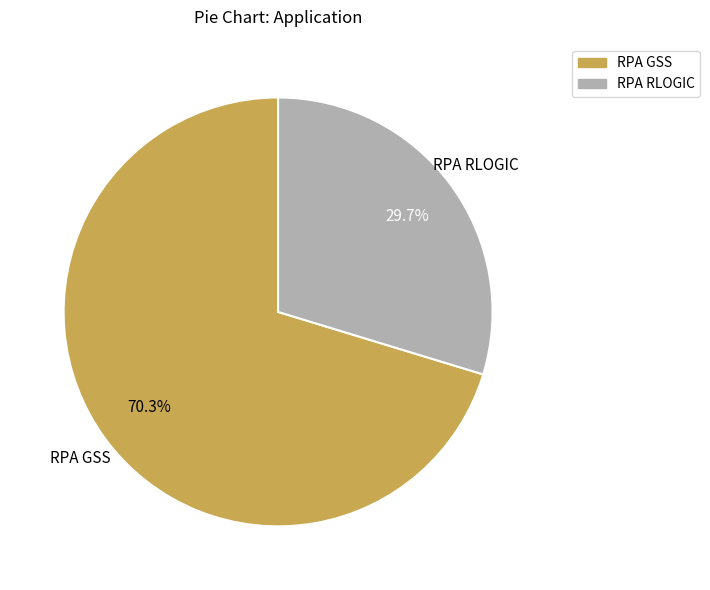

What is the majority slice?

RPA GSS